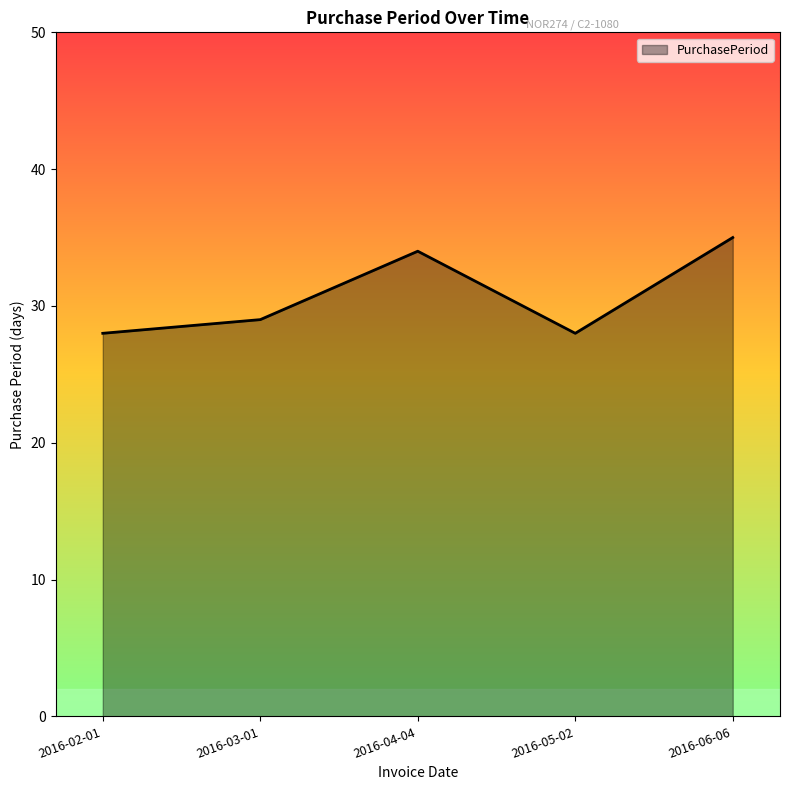

How many values are below 29?

2